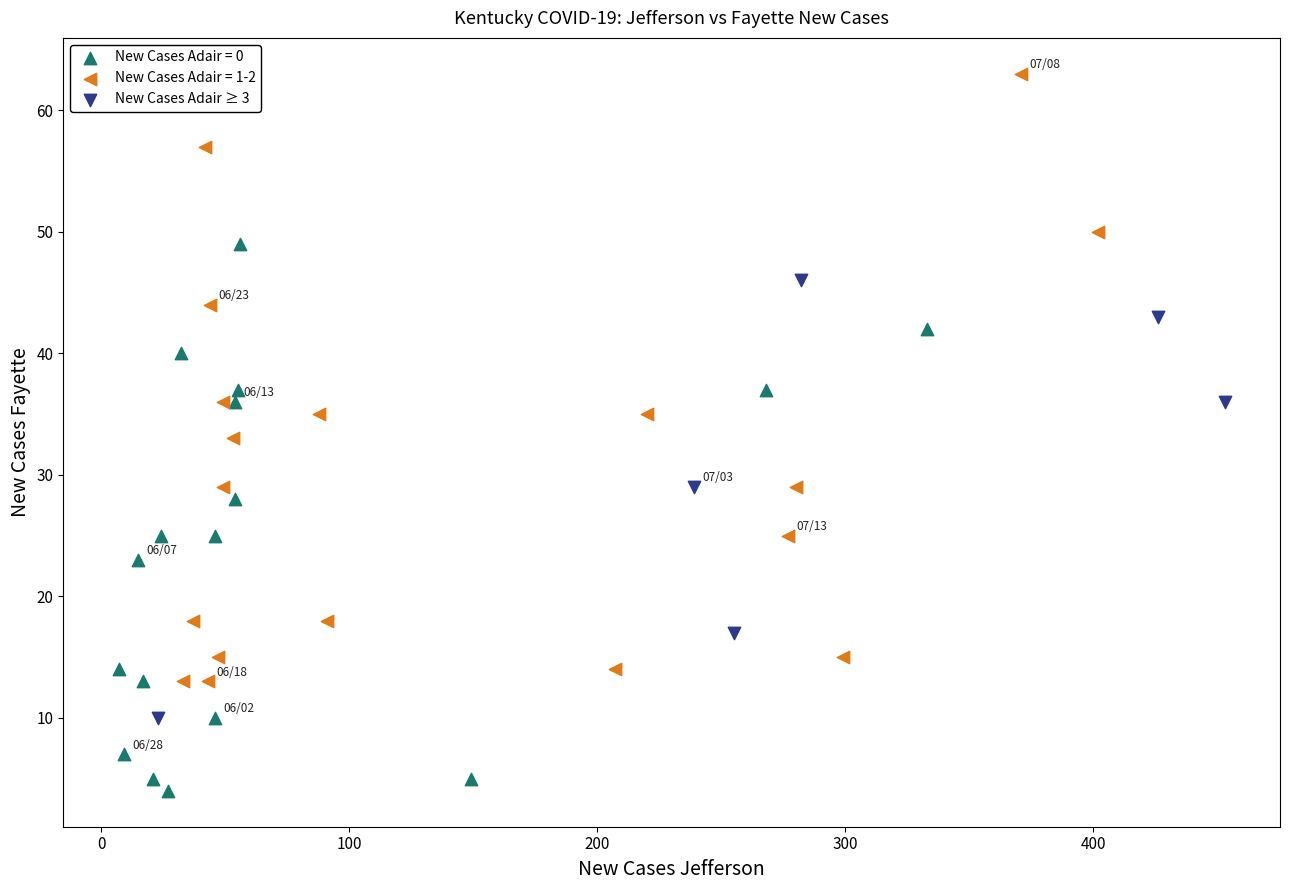

Which series contains the highest Y value?

New Cases Adair = 1-2